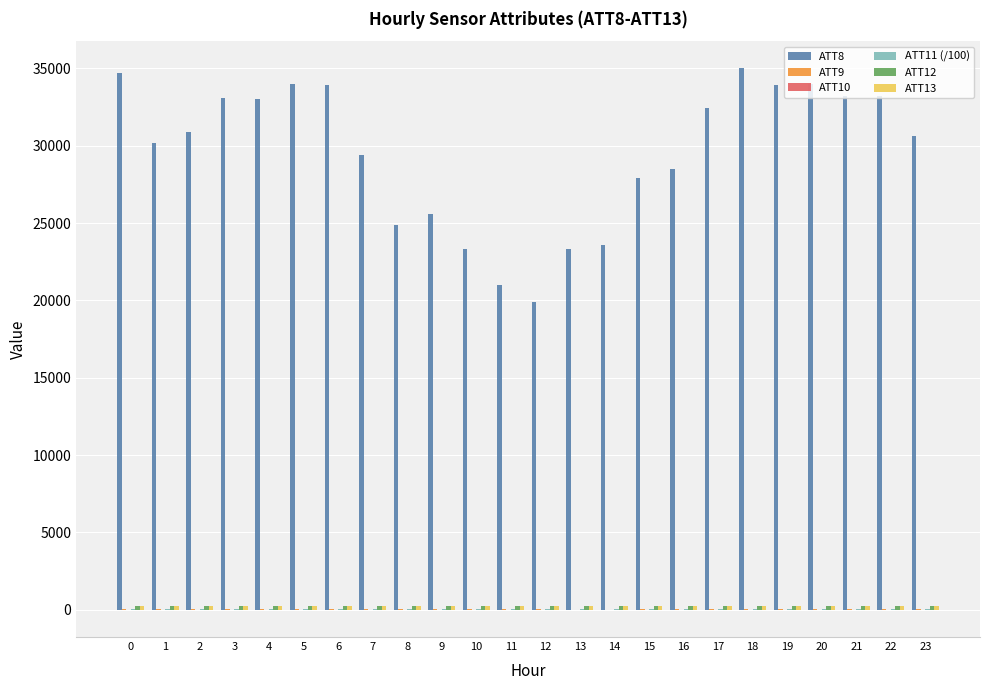

Which series has the largest total across all categories?

ATT8